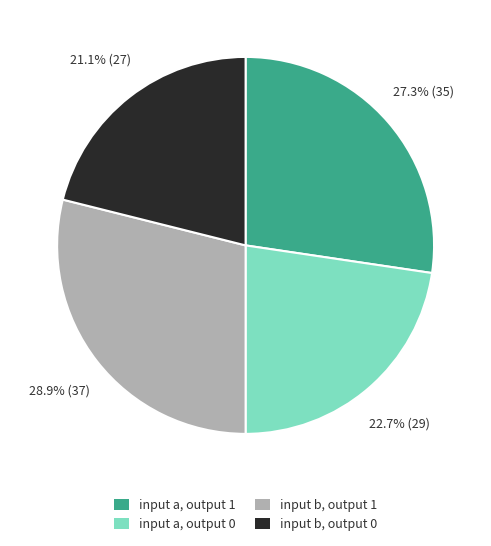

To the nearest percent, what percentage of the pie is input a, output 0?

23%